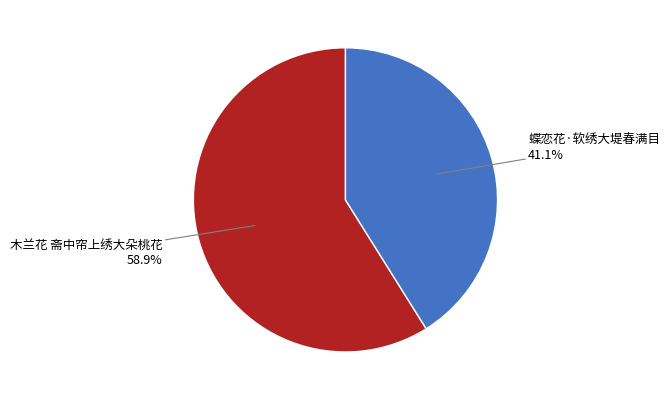

Is it true that 蝶恋花·软绣大堤春满目 is 32% of the pie?

False